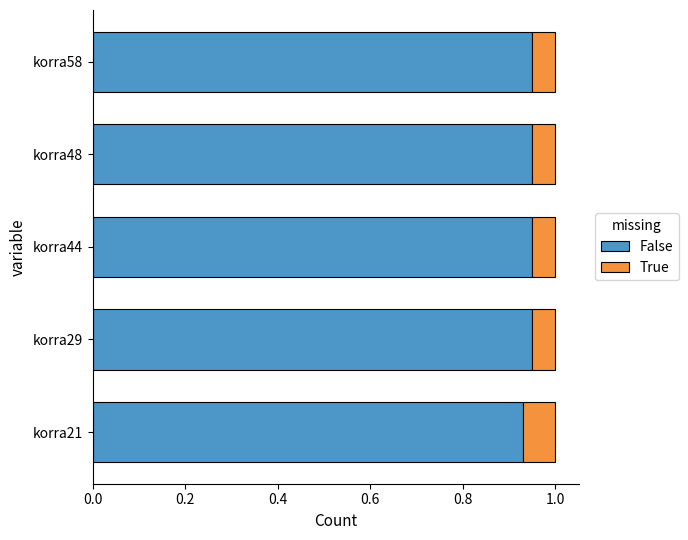

What is the total value across all series at korra21?

1.0